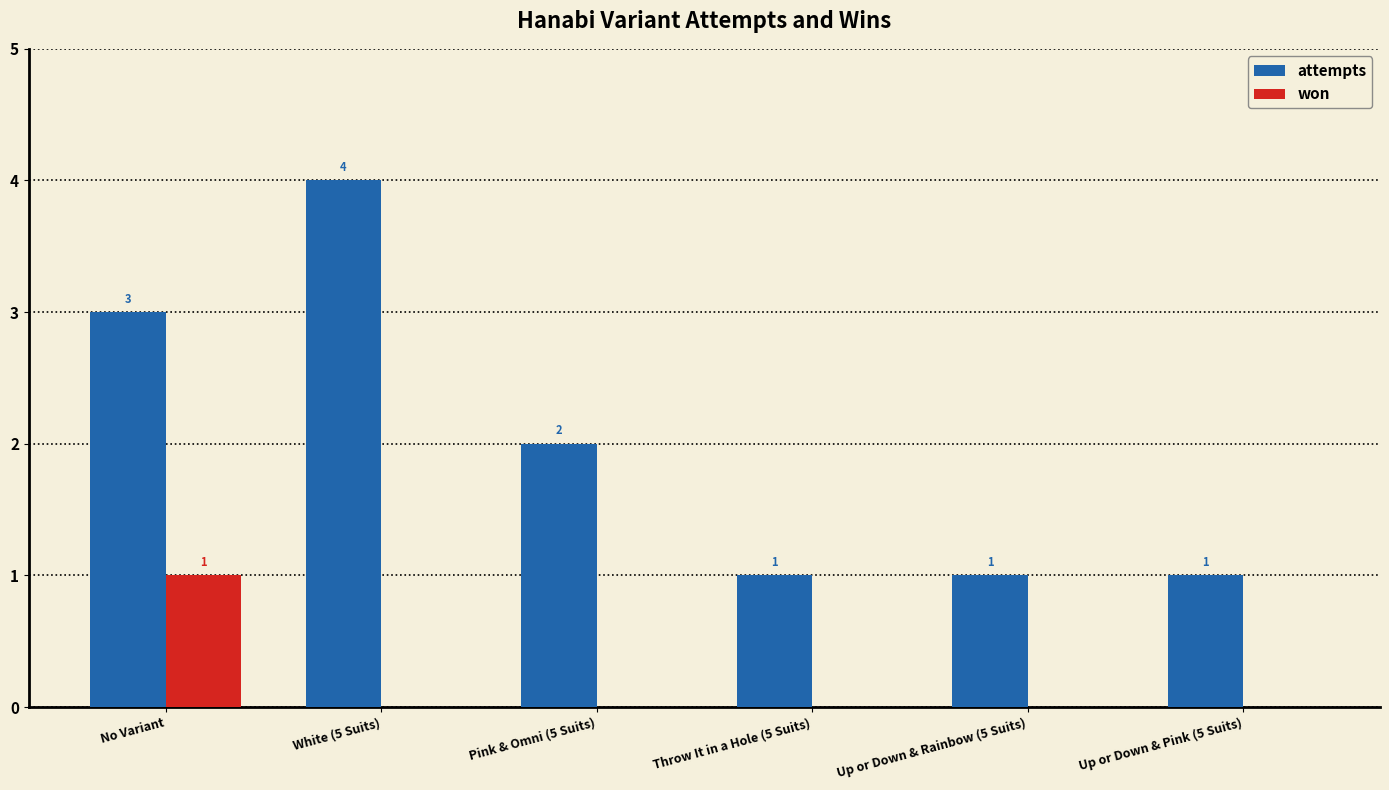

What is the maximum value shown in the chart?

4